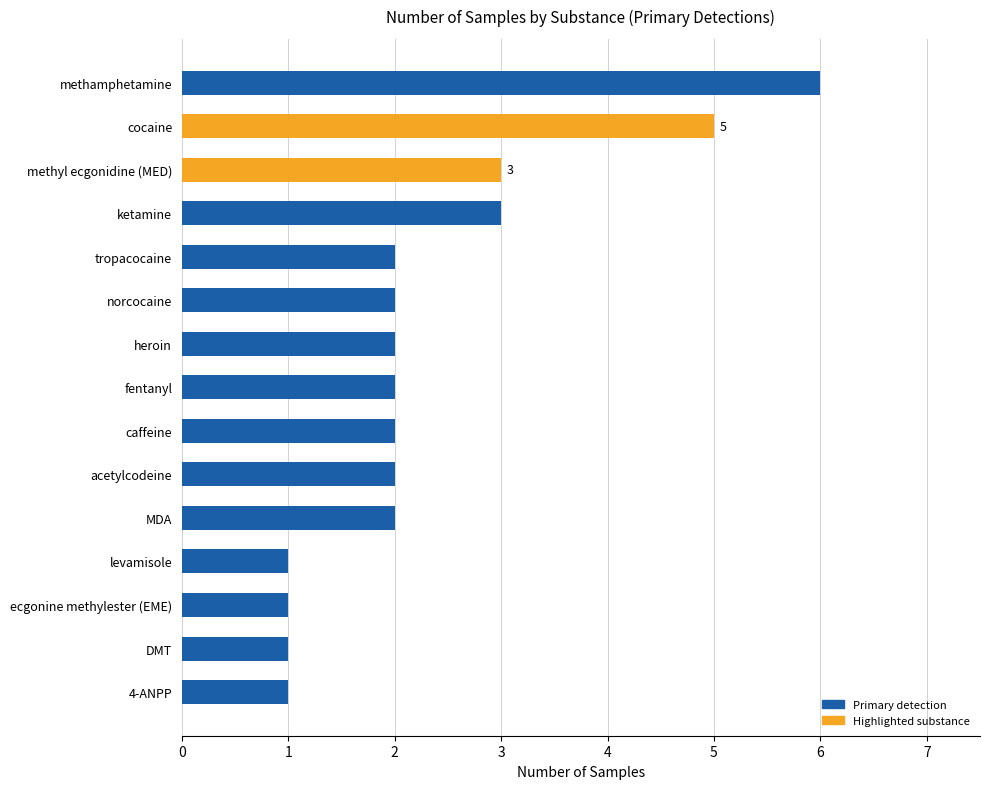

Is it true that the value at heroin is 2?

True